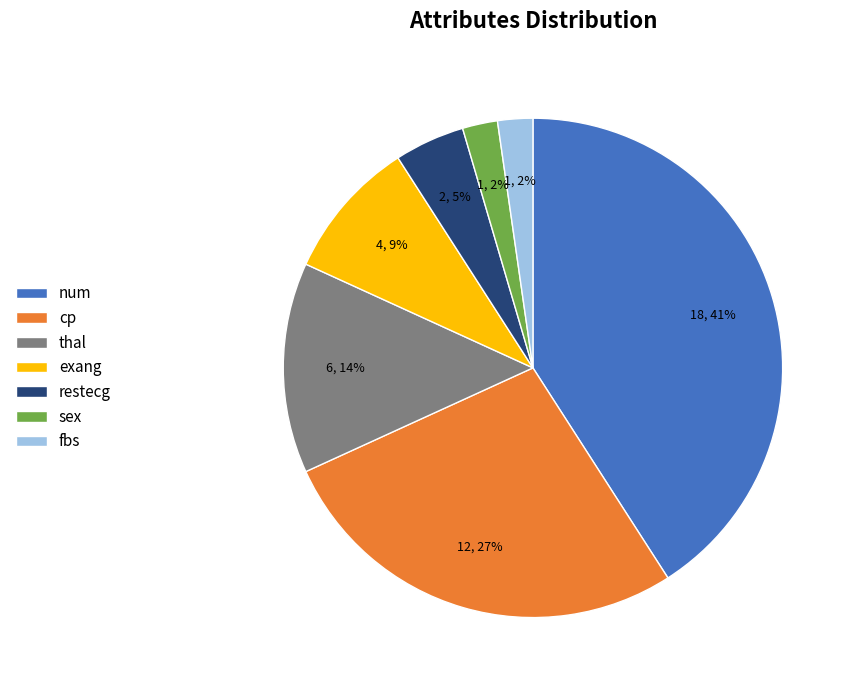

Is exang the majority of the pie?

No